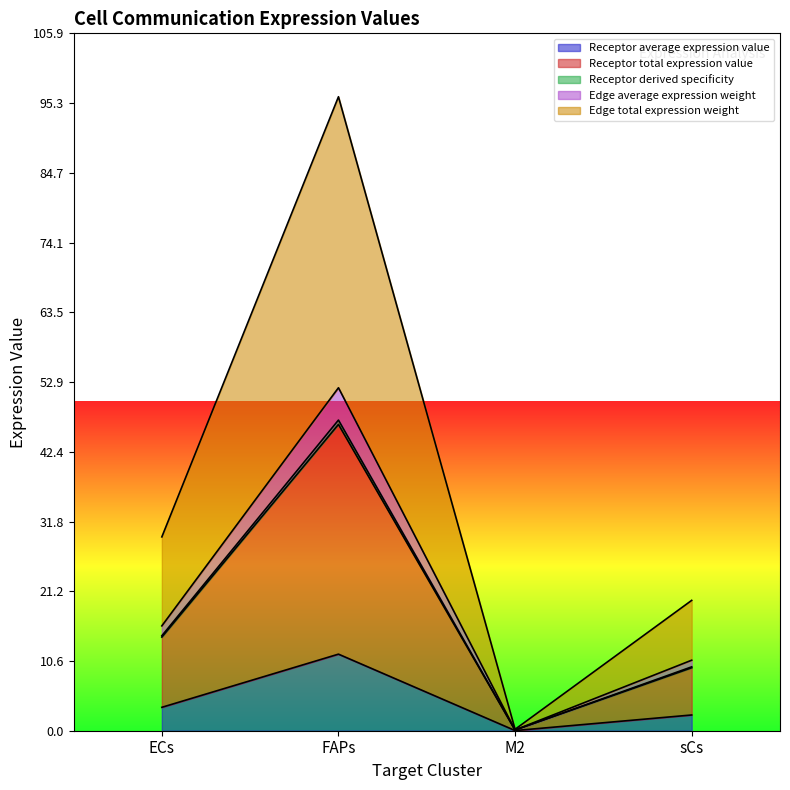

At which category is the sum across all series the highest?

FAPs